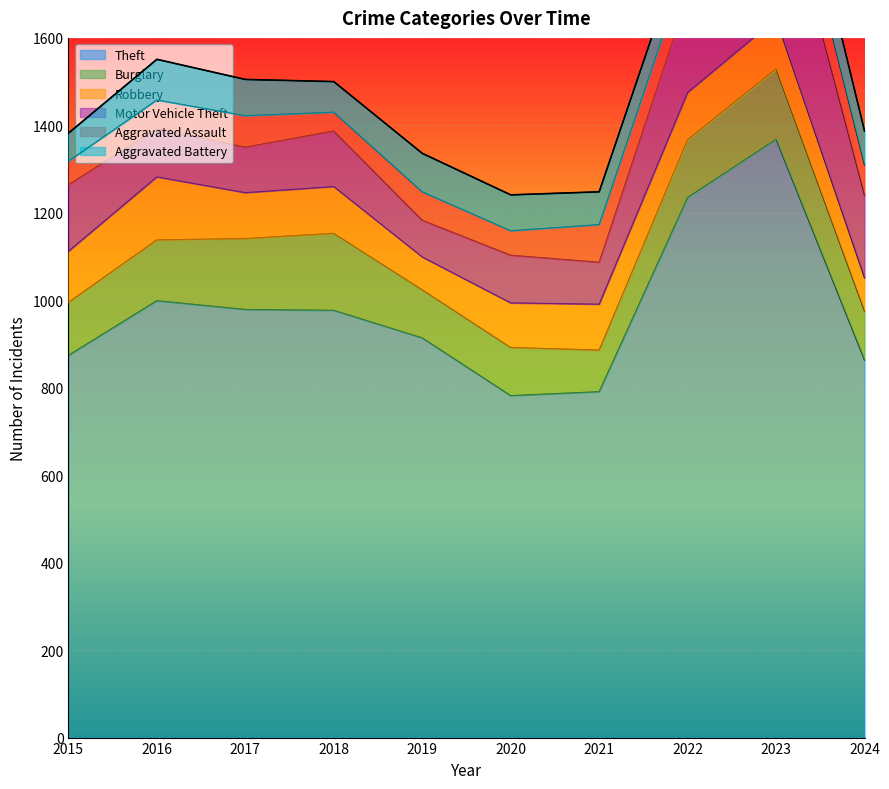

True or false: Motor Vehicle Theft and Theft intersect in this chart.

False